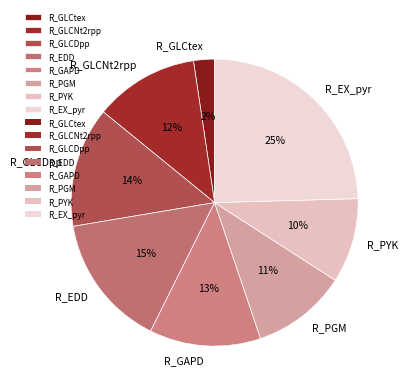

Rank the categories by value from highest to lowest.

R_EX_pyr, R_EDD, R_GLCDpp, R_GAPD, R_GLCNt2rpp, R_PGM, R_PYK, R_GLCtex